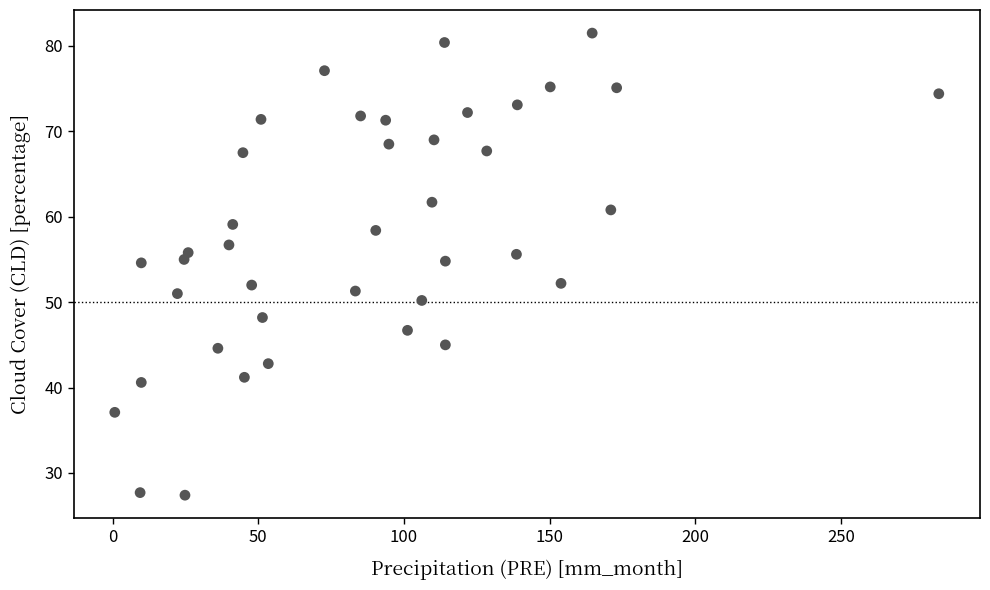

What is the range of Y values (max minus min)?

54.1